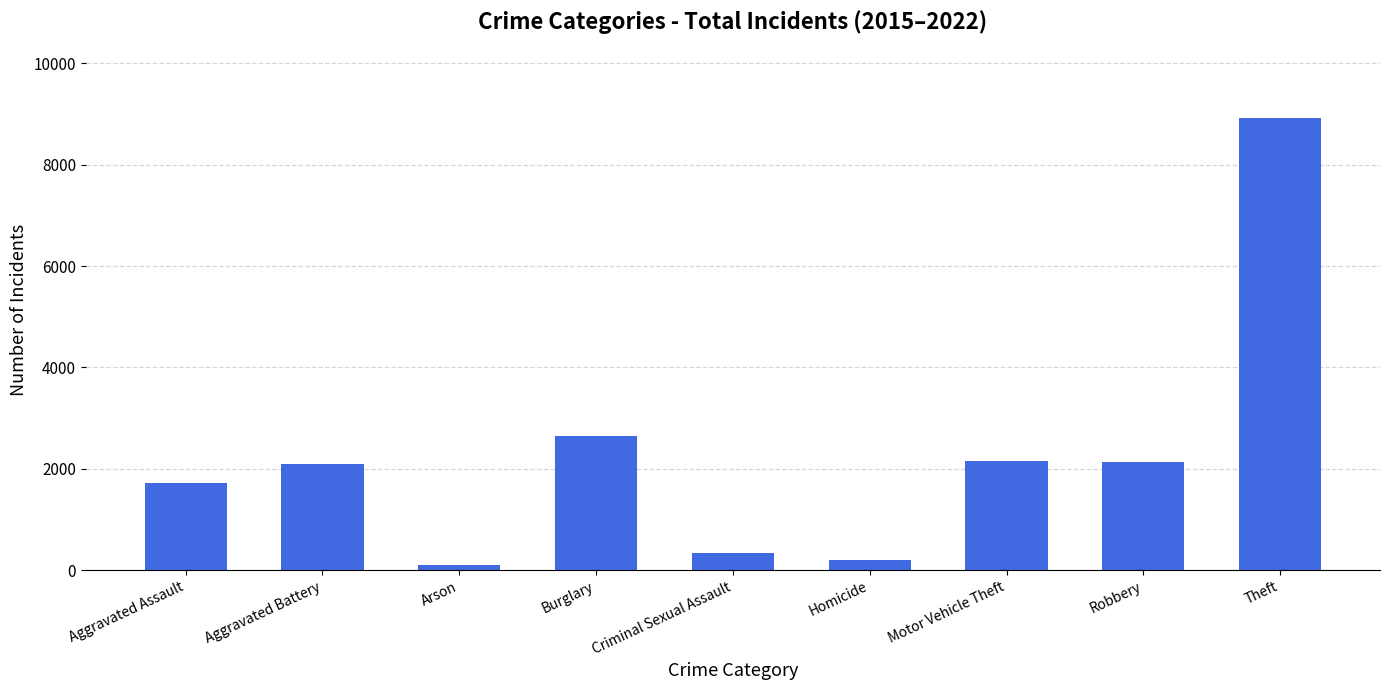

At which category does the chart reach its peak across all series?

Theft